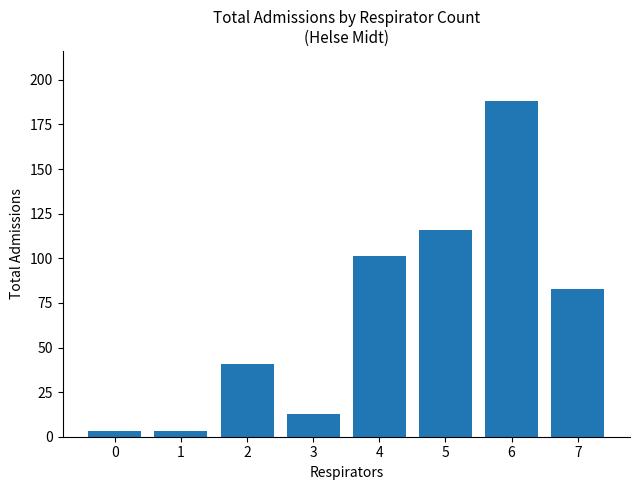

Does the chart contain any negative values?

No